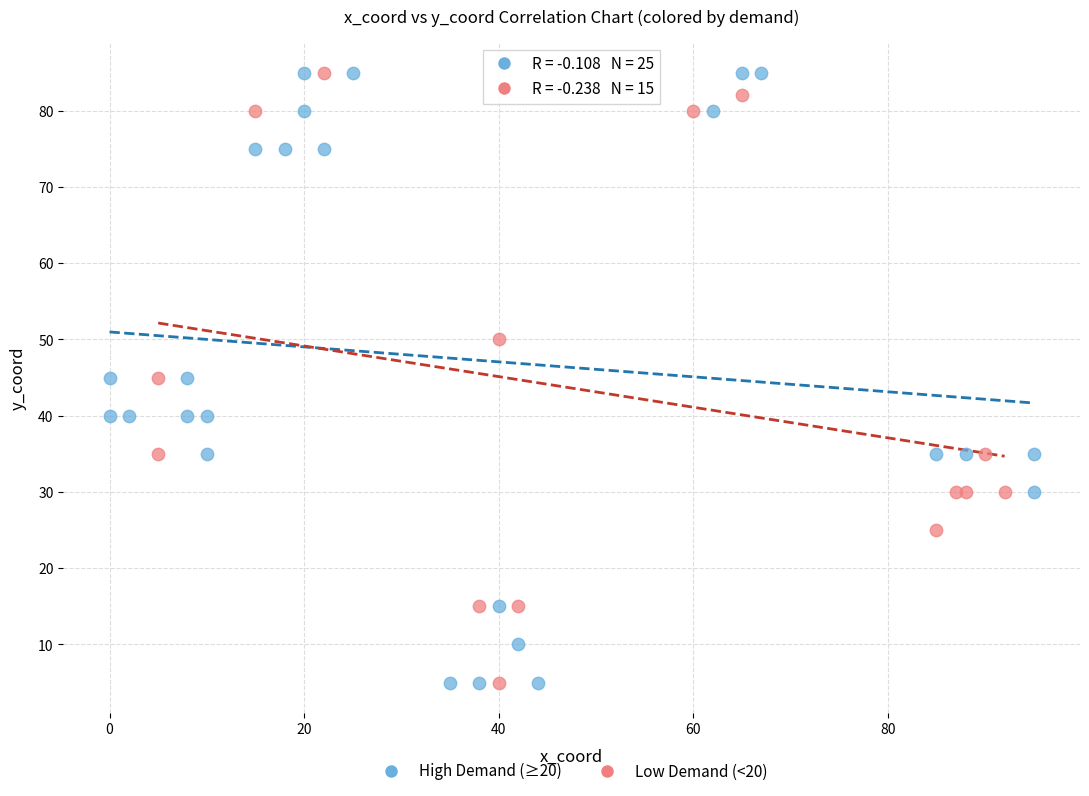

What are all the series names shown in the legend?

High Demand (≥20), Low Demand (<20)